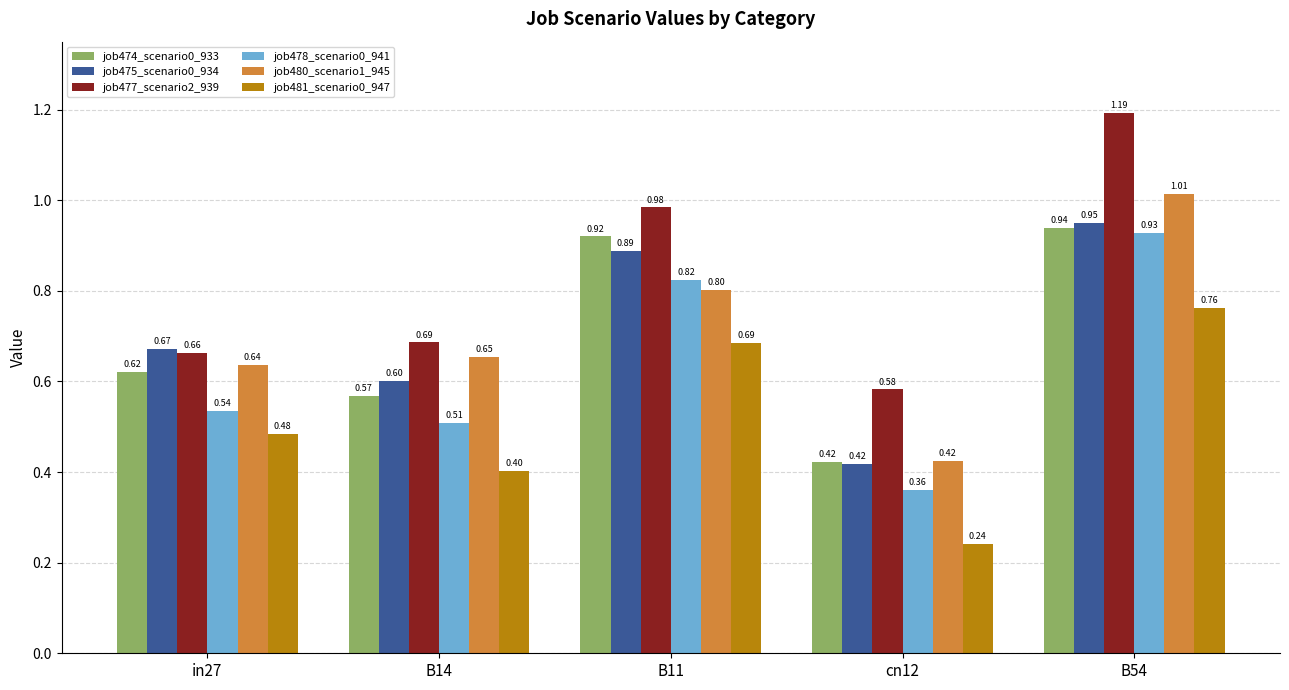

What is the difference between the job475_scenario0_934 values at B14 and B54?

0.3